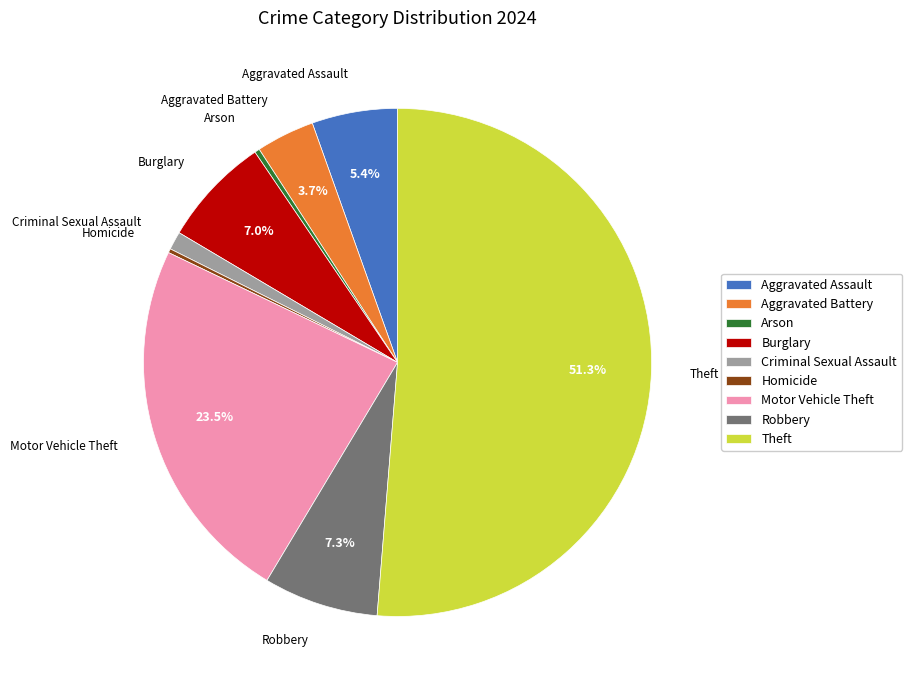

True or false: Theft accounts for 51% of the total.

True